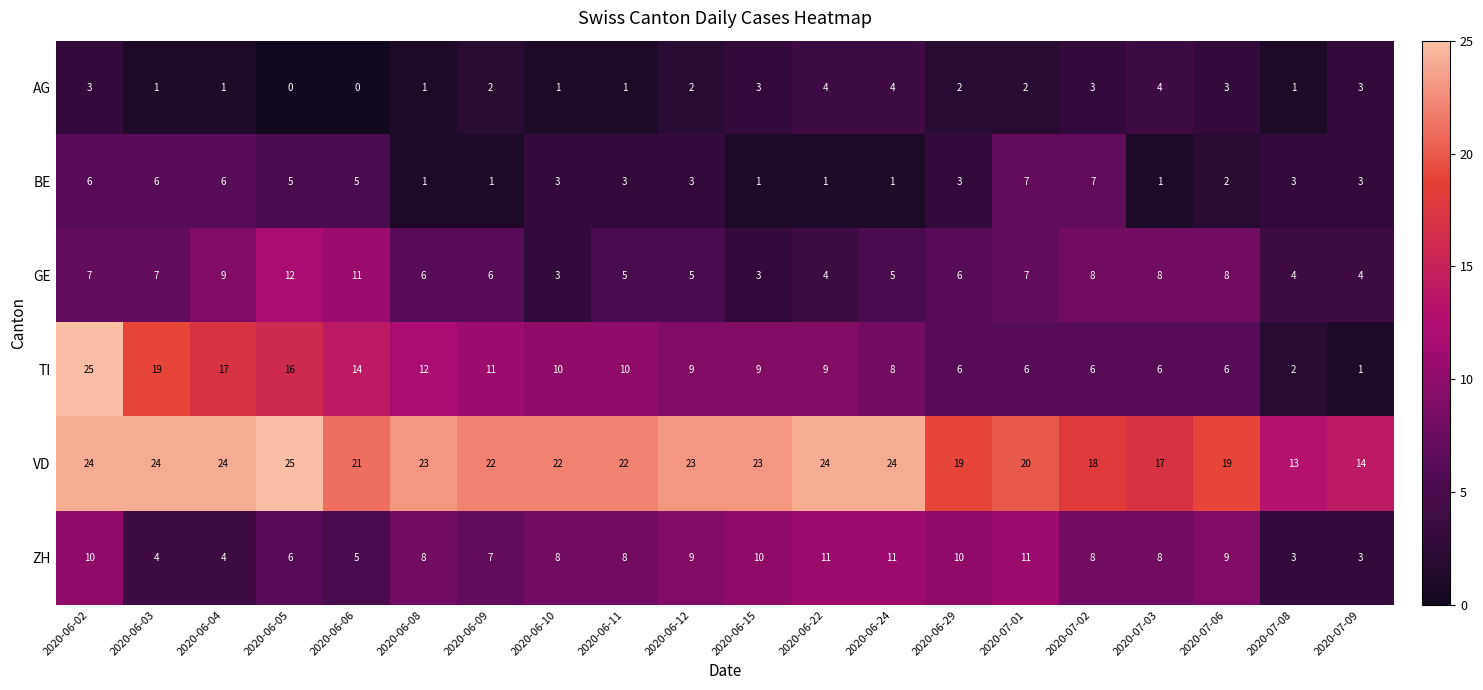

Between 2020-06-15 and 2020-07-01, which series saw the biggest shift?

BE